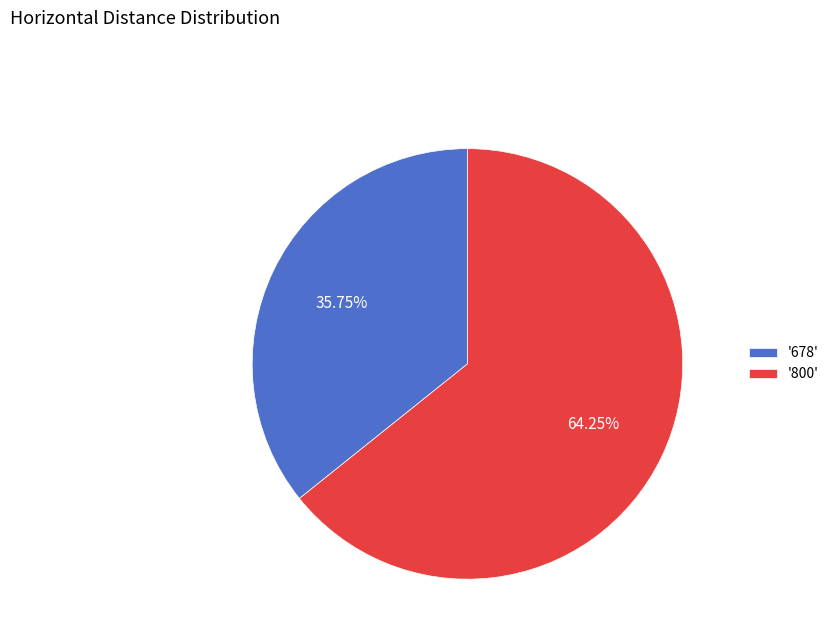

Rank the categories by value from lowest to highest.

'678', '800'